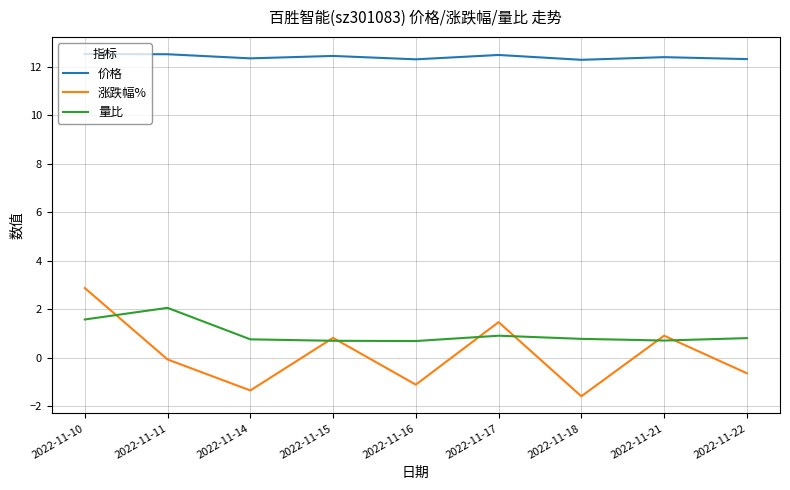

At how many categories does at least one series exceed 5?

9